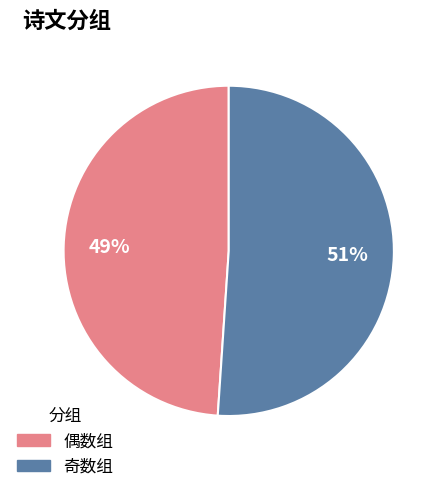

Is there a majority slice in this chart?

Yes